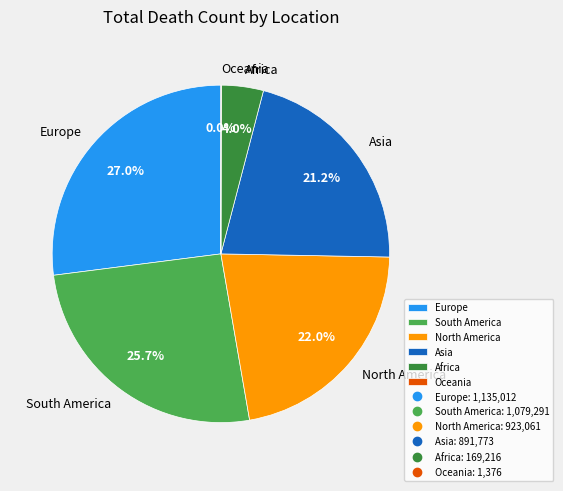

Do Asia and Europe together represent more than half of the pie?

No